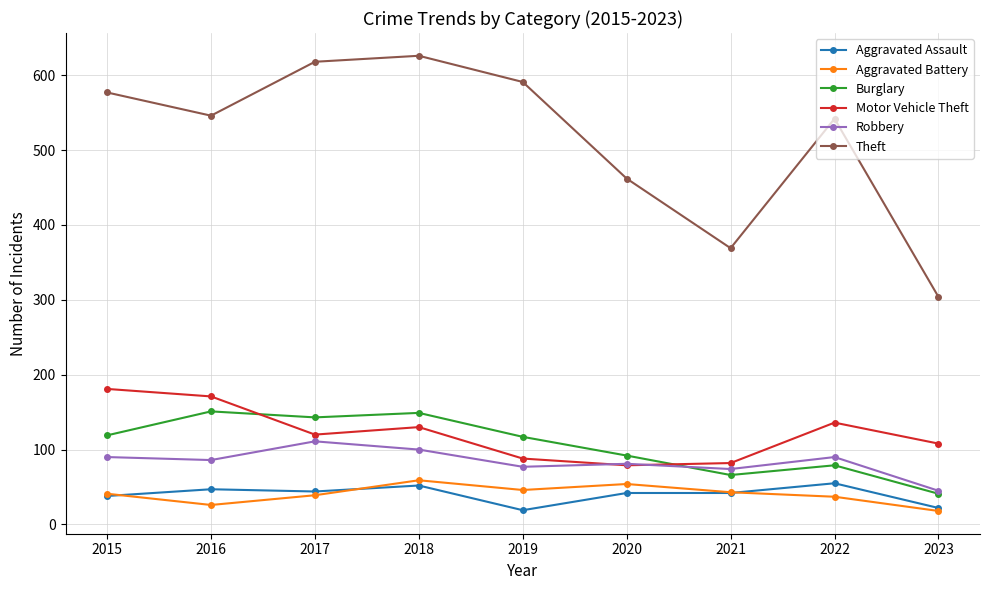

True or false: Theft and Aggravated Battery cross at least once.

False